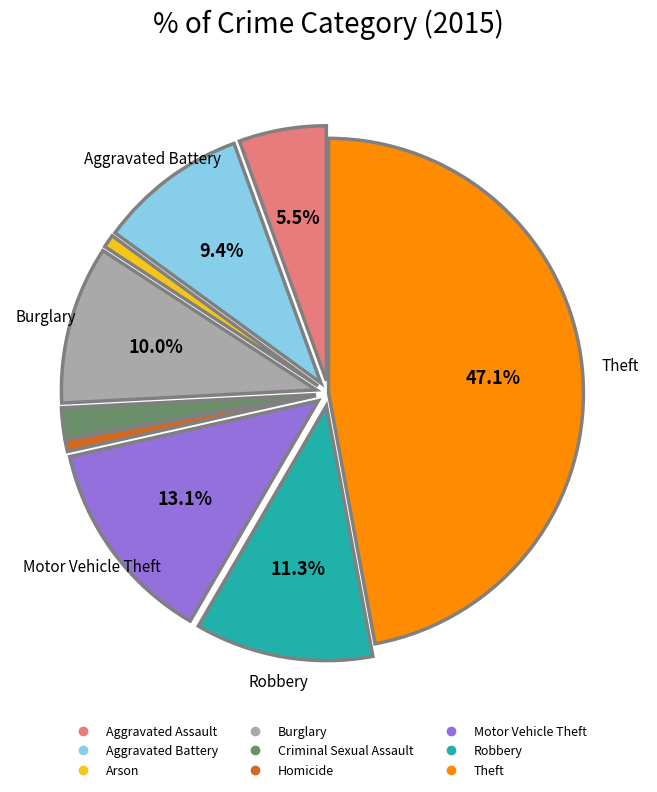

Combined, do Aggravated Battery and Theft account for over 50%?

Yes